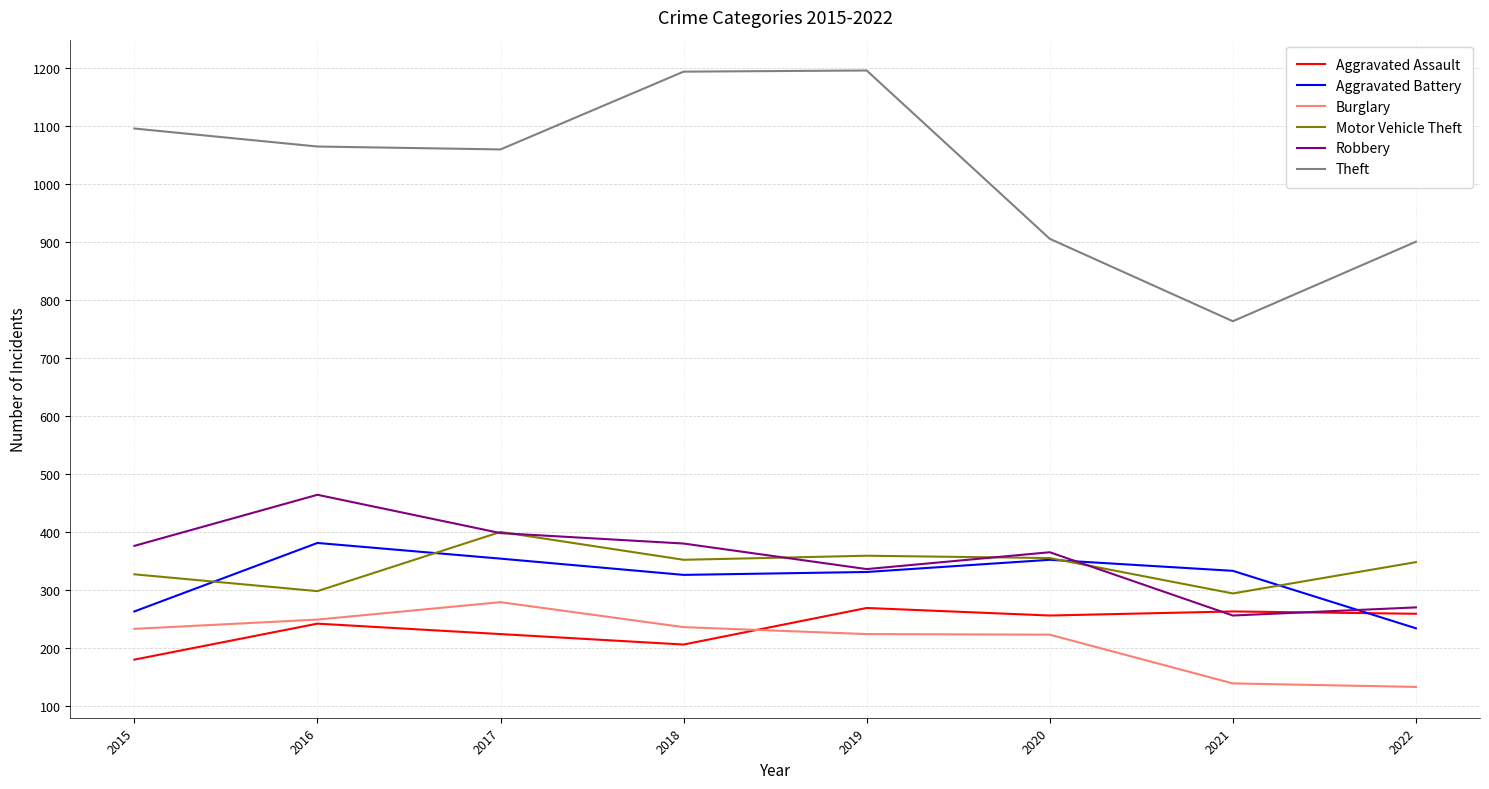

What is the total value across all series at 2017?

2714